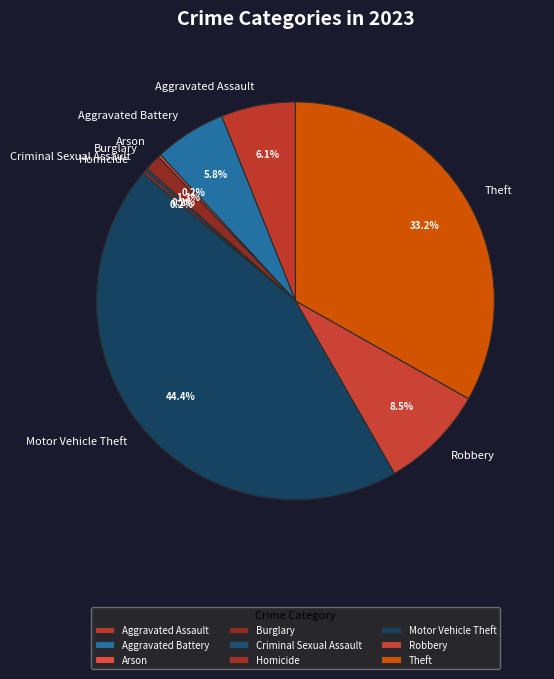

Between Burglary and Theft, which is larger?

Theft